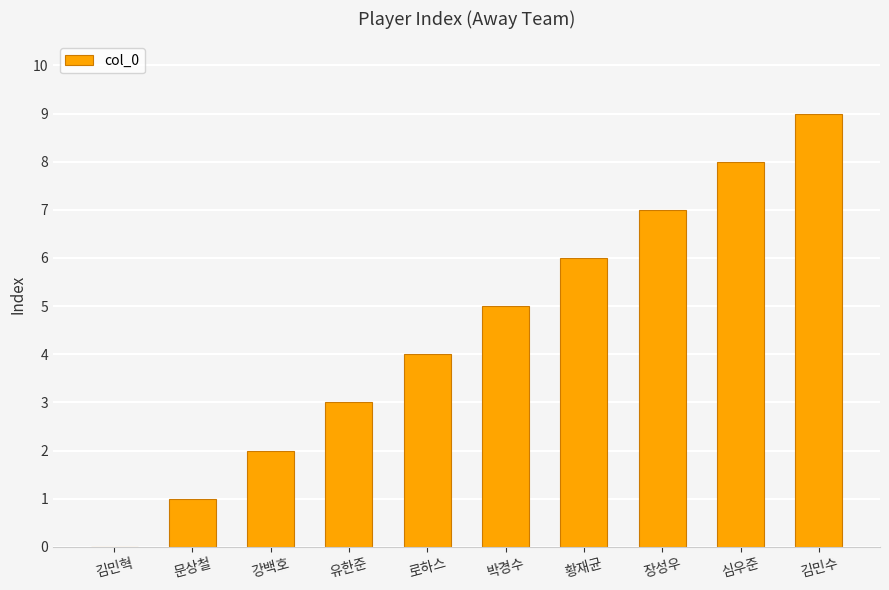

Reading left to right, list all the values displayed in this chart.

0	1	2	3	4	5	6	7	8	9